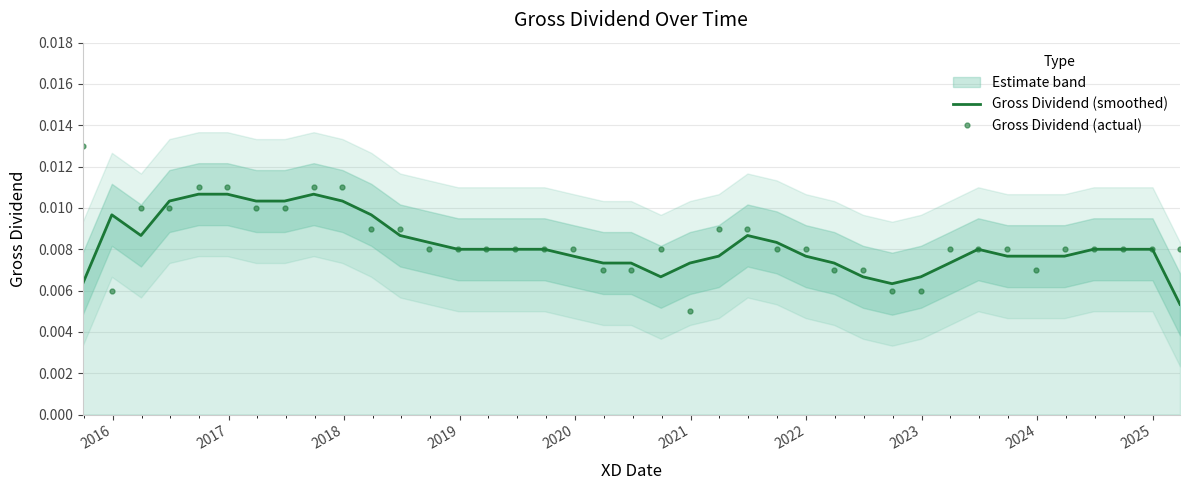

What are all the series names shown in the legend?

Gross Dividend (smoothed), Gross Dividend (actual)